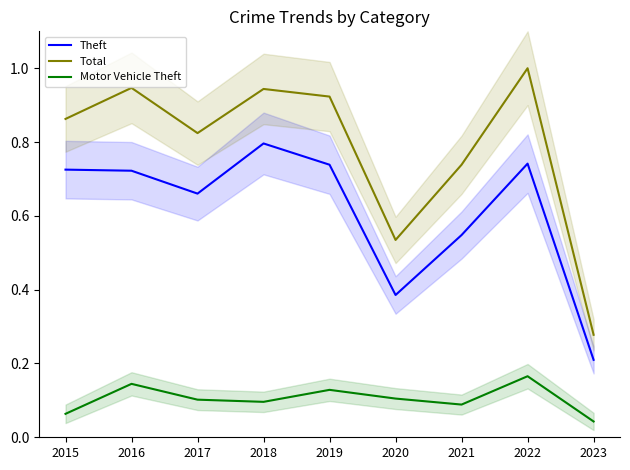

Where is Motor Vehicle Theft nearest to the value 0?

2023